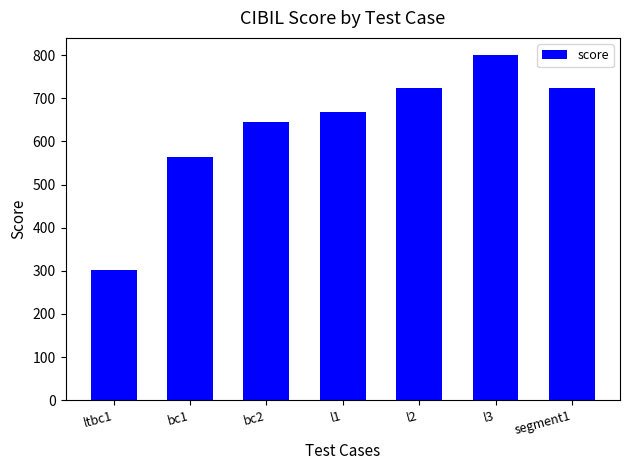

What is the difference between the maximum and minimum values?

497